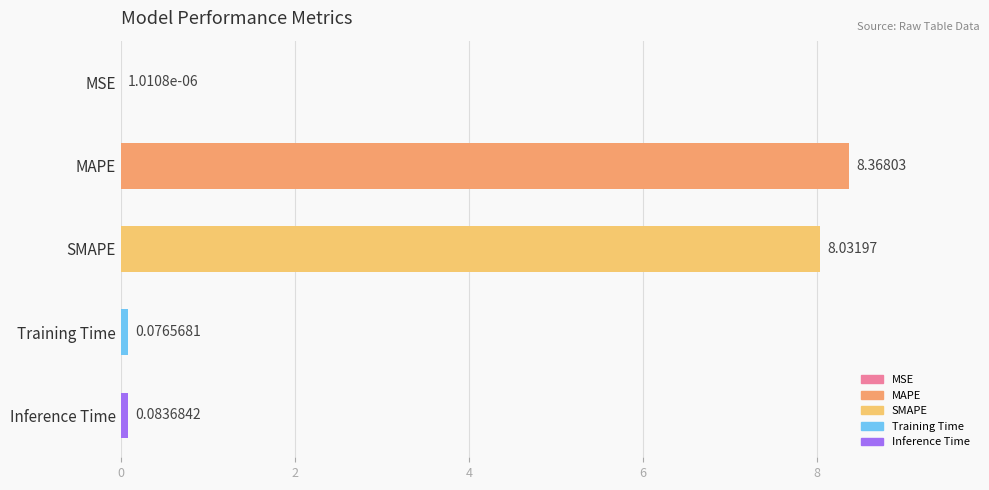

What is the sum of the values at MSE and SMAPE?

8.0